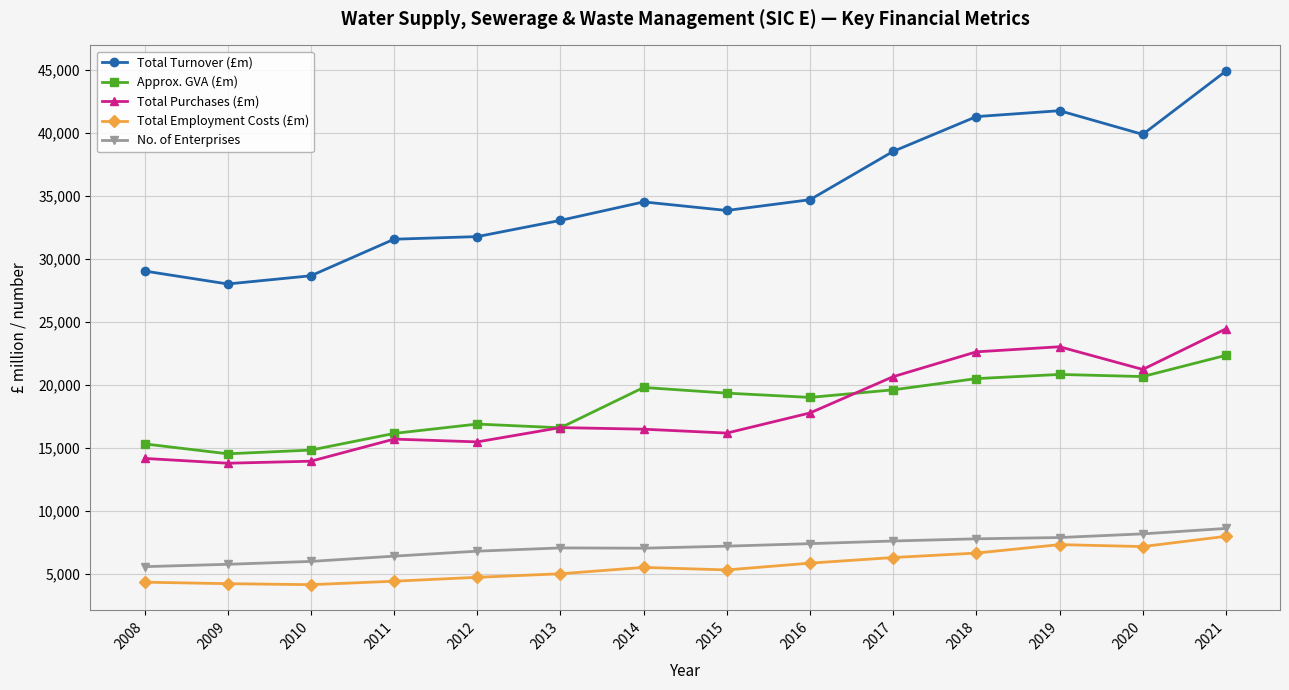

What is the value of the Approx. GVA (£m) point at the 7th from the left?

19789